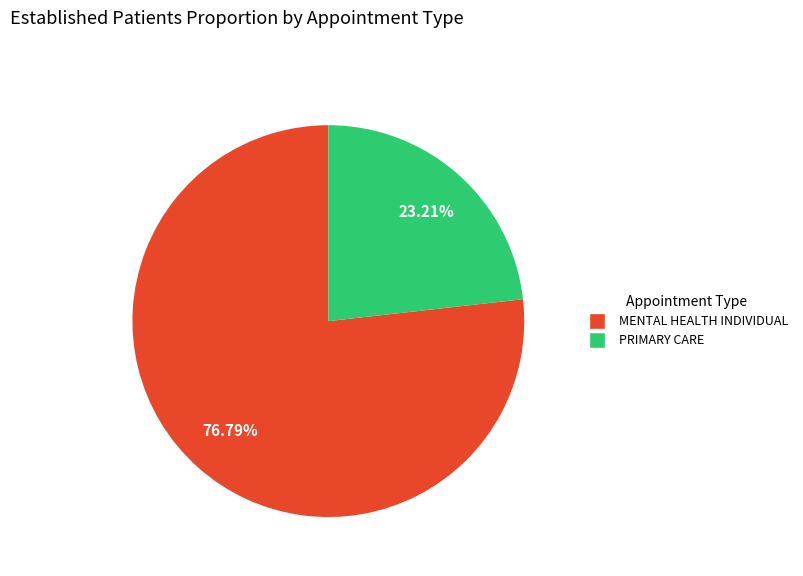

Is there a majority slice in this chart?

Yes